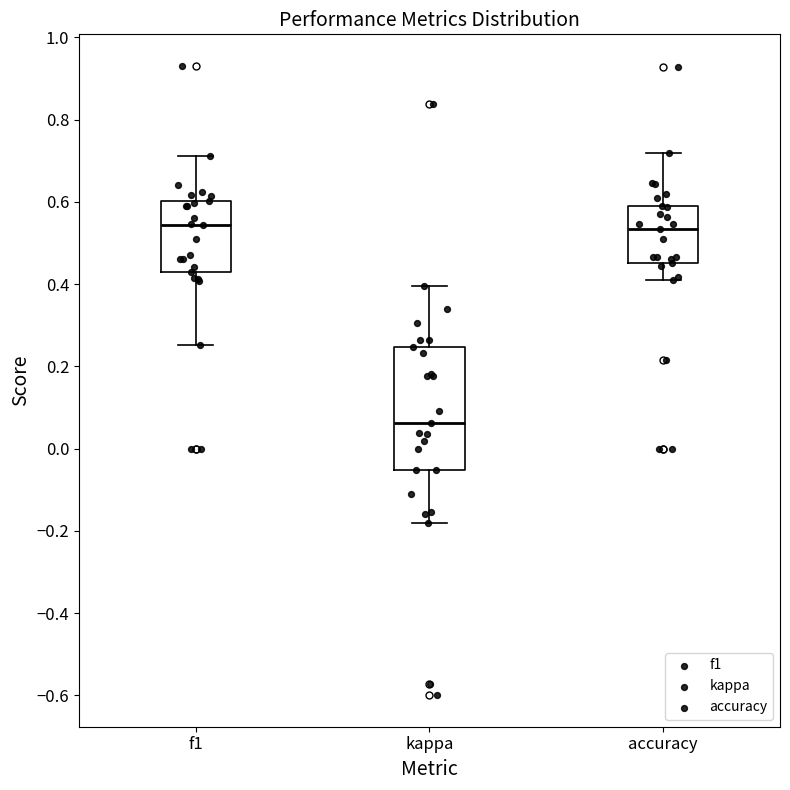

Reading left to right, read every box against the y-axis: the position of its median line, the range the box covers, and the ends of its whiskers. The values are not printed on the chart, so give them approximately, as read against the axis.

f1: median 0.54, box 0.44 to 0.60, whiskers 0.26 to 0.72
kappa: median 0.06, box -0.06 to 0.24, whiskers -0.18 to 0.40
accuracy: median 0.54, box 0.46 to 0.60, whiskers 0.40 to 0.72